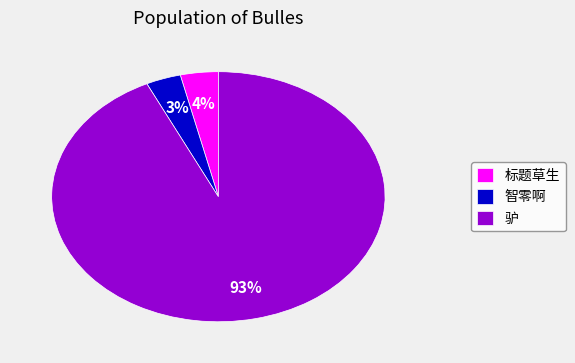

What percentage is the 驴 slice, to the nearest percent?

93%